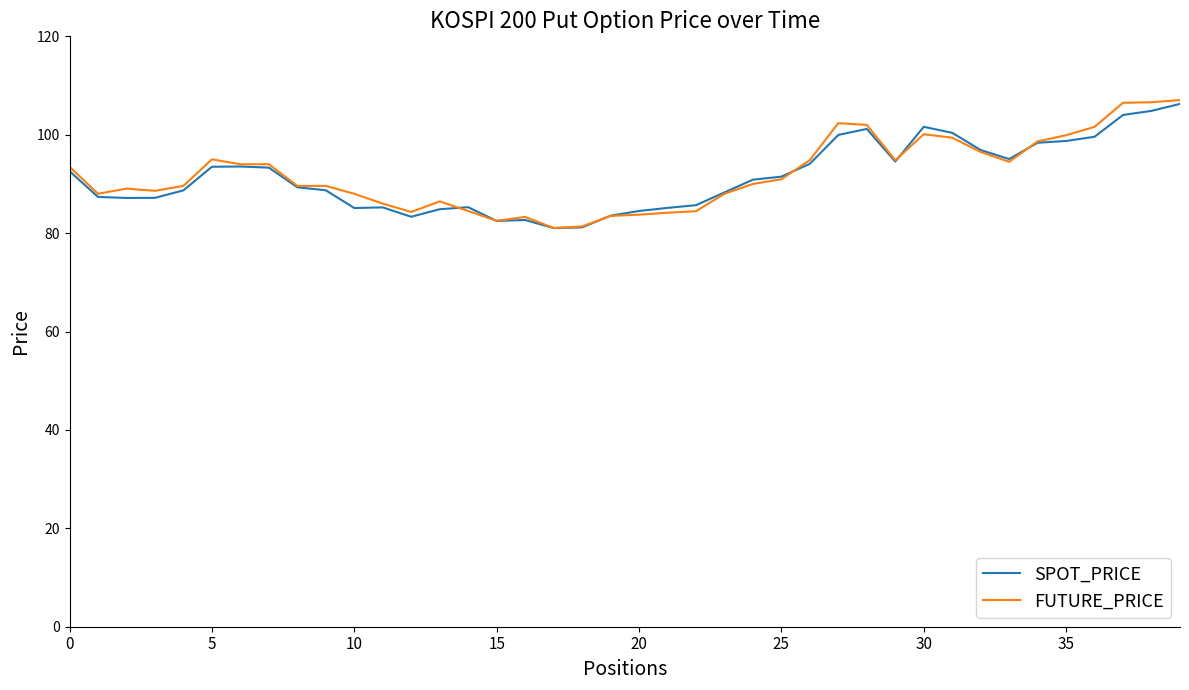

What is the difference between the maximum and second lowest values in the FUTURE_PRICE series?

25.7